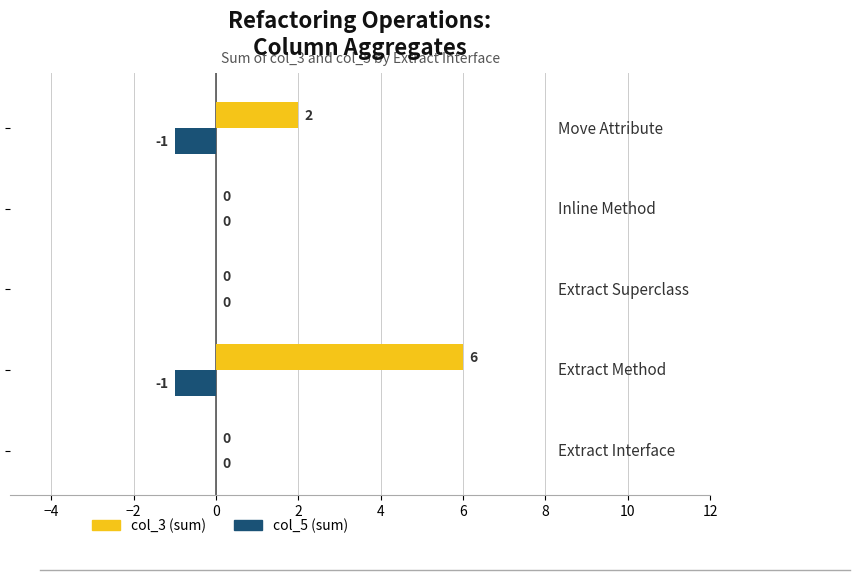

What is the highest value of the col_3 (sum) series?

6